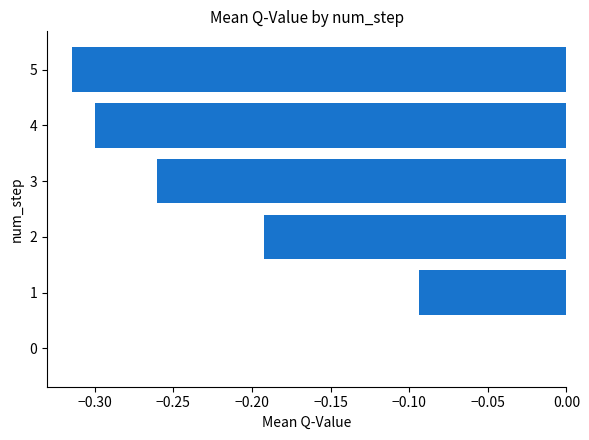

What is the sum of all values?

-1.2